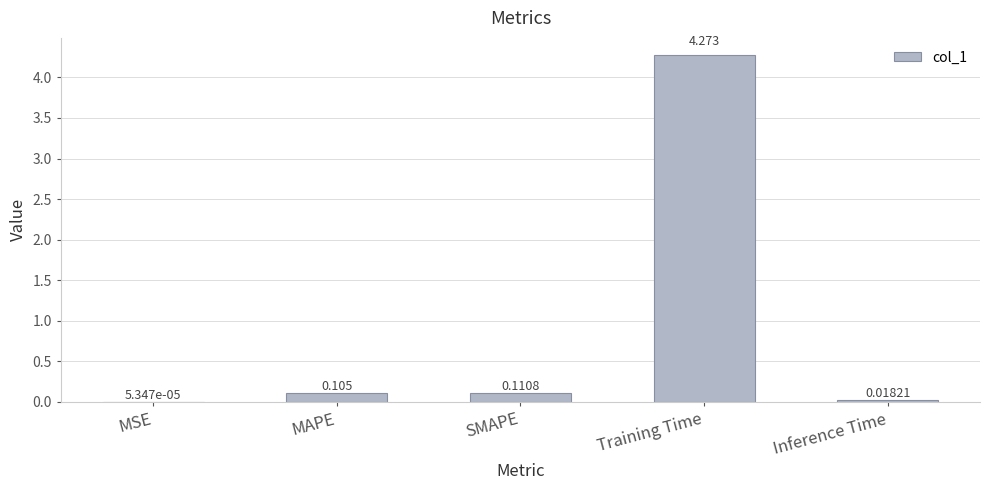

Which category has the highest value across all series?

Training Time